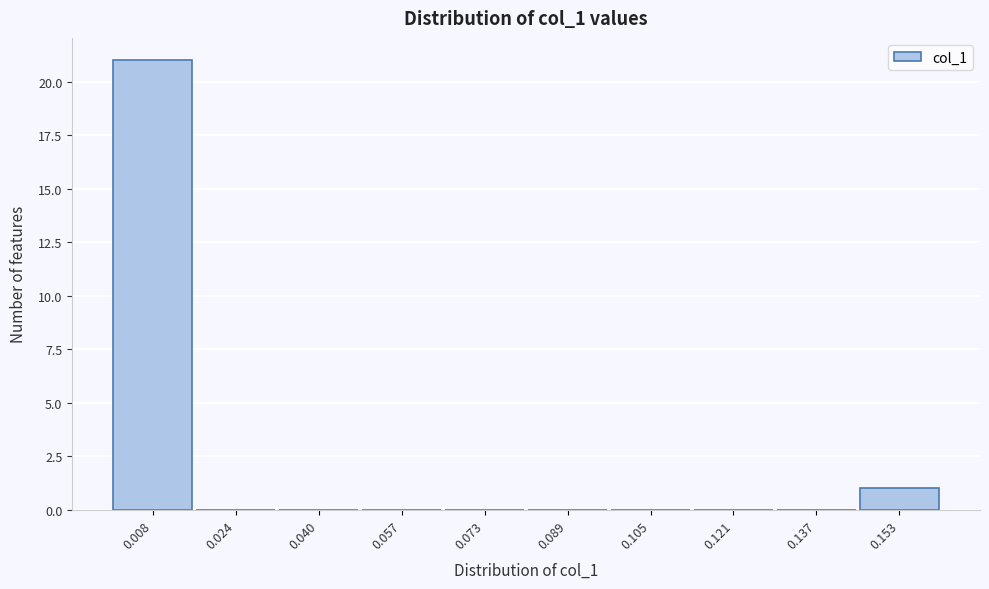

Reading left to right, list every bar in this chart as the range it spans on the x-axis followed by its height. Neither the bar edges nor the heights are printed on the chart, so give them approximately, as read against the axes.

0.000 to 0.016: 21
0.016 to 0.032: 0
0.032 to 0.048: 0
0.048 to 0.064: 0
0.064 to 0.080: 0
0.080 to 0.096: 0
0.096 to 0.114: 0
0.114 to 0.130: 0
0.130 to 0.146: 0
0.146 to 0.162: 1